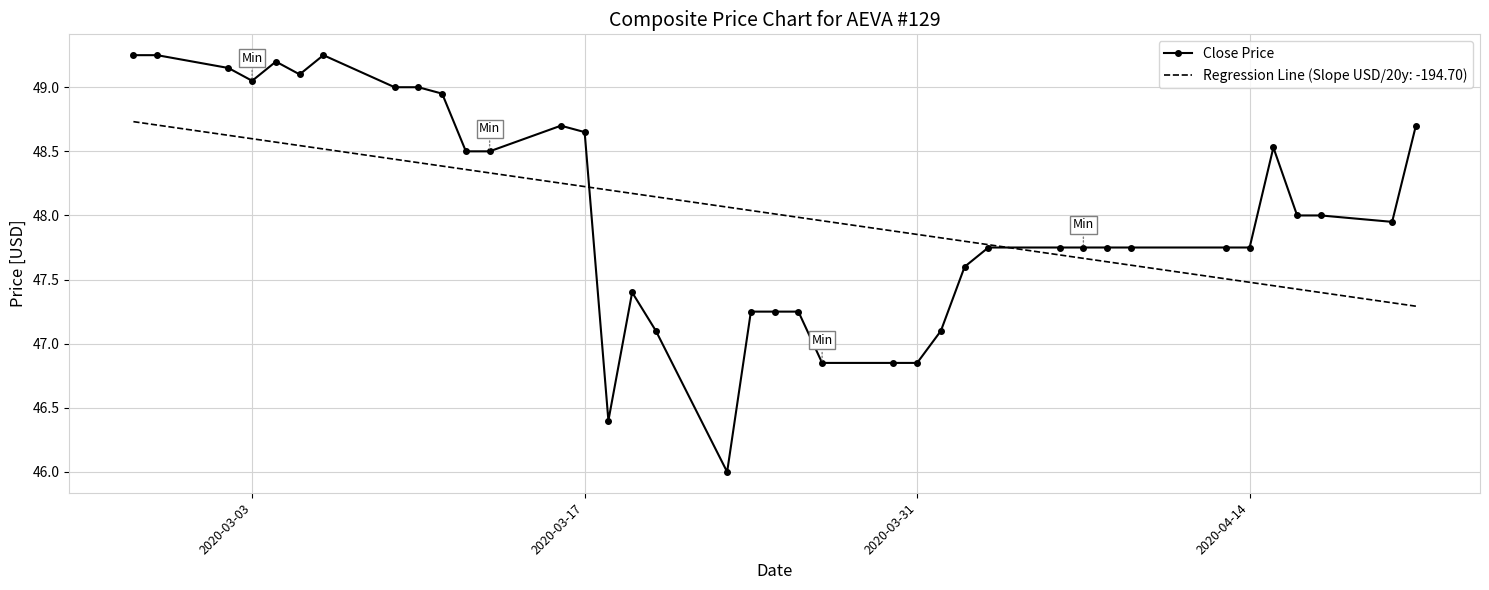

What is the smallest value displayed?

46.0